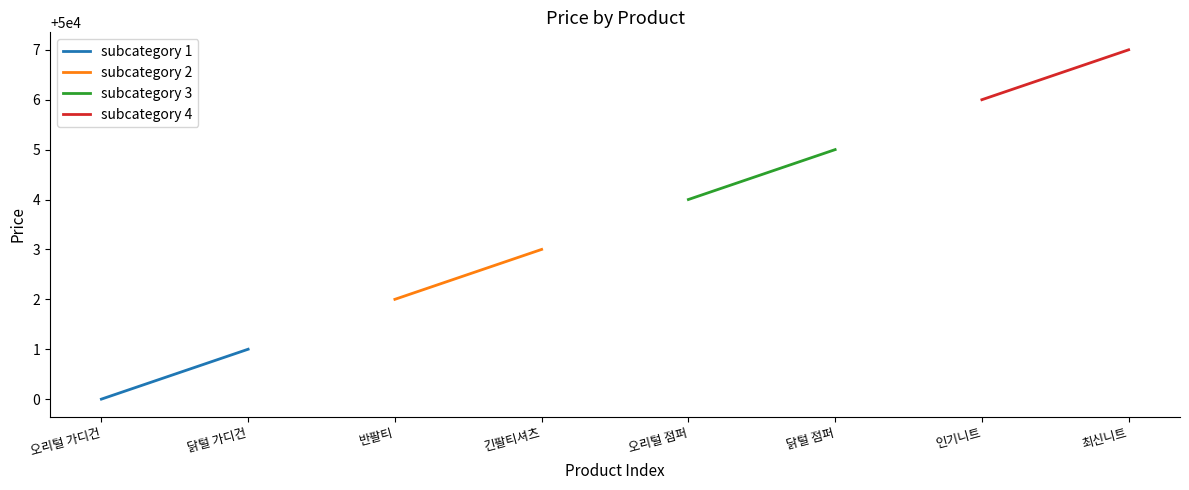

What is the value of the subcategory 4 point at the 2nd from the left?

50007